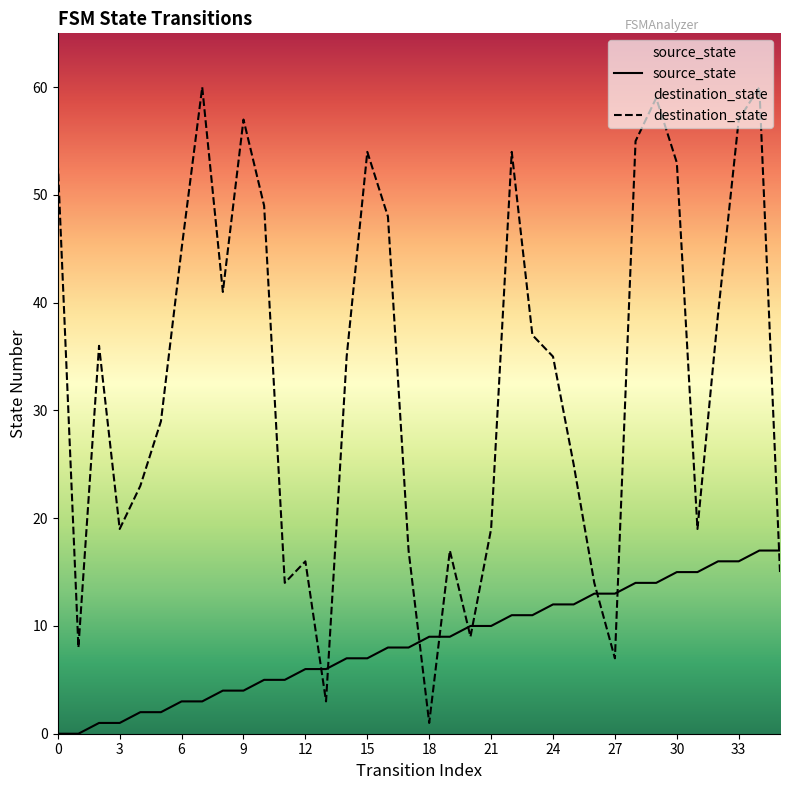

What value does the source_state series have at 14, to the nearest 10?

10